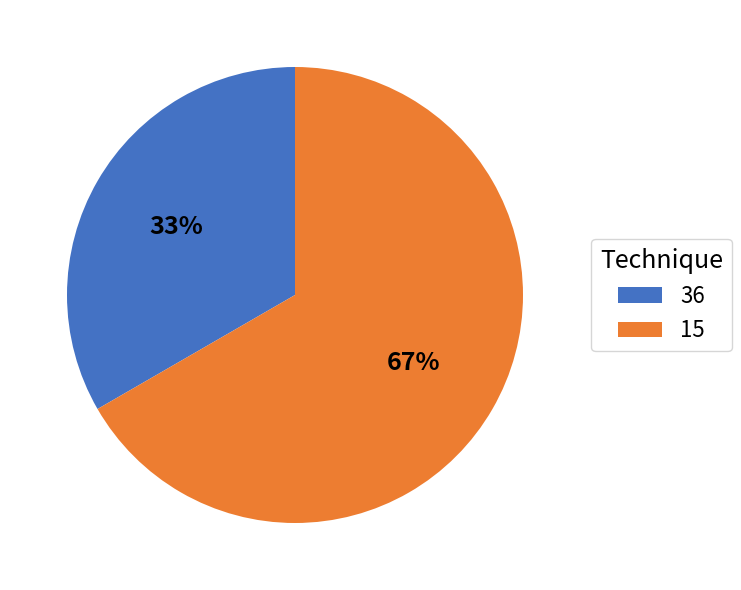

True or false: 36 accounts for 33% of the total.

True